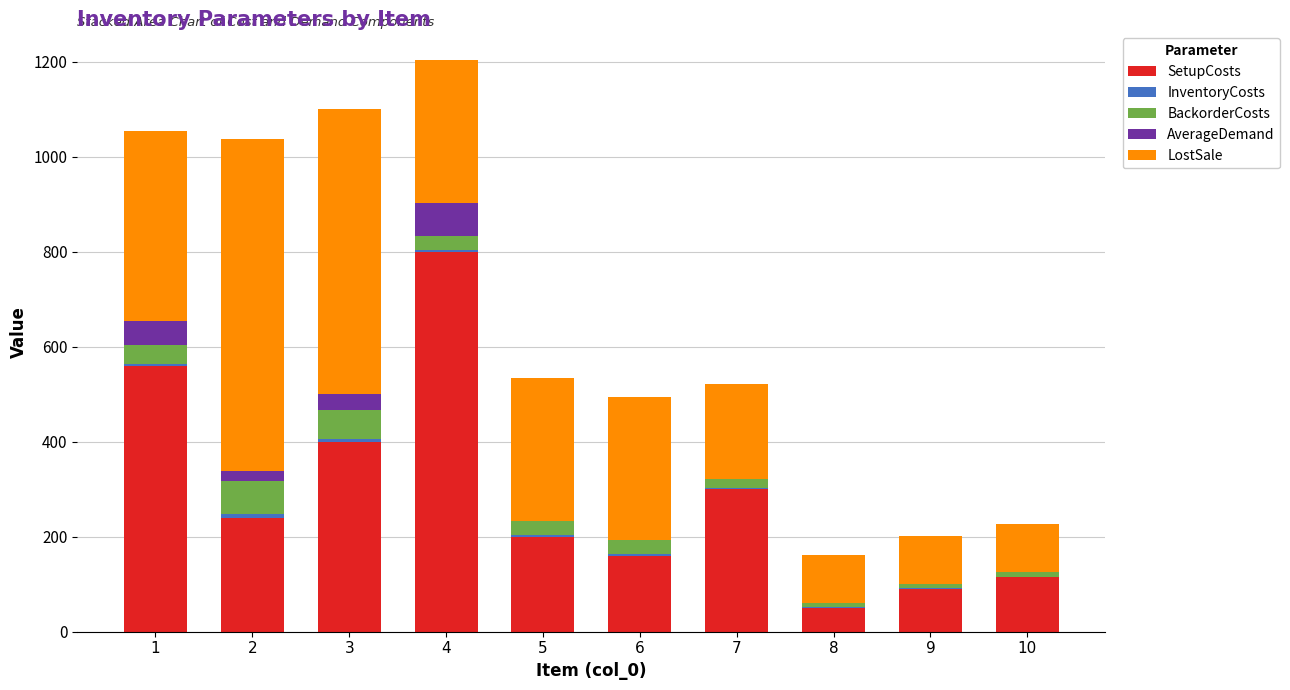

What is the maximum value for SetupCosts?

800